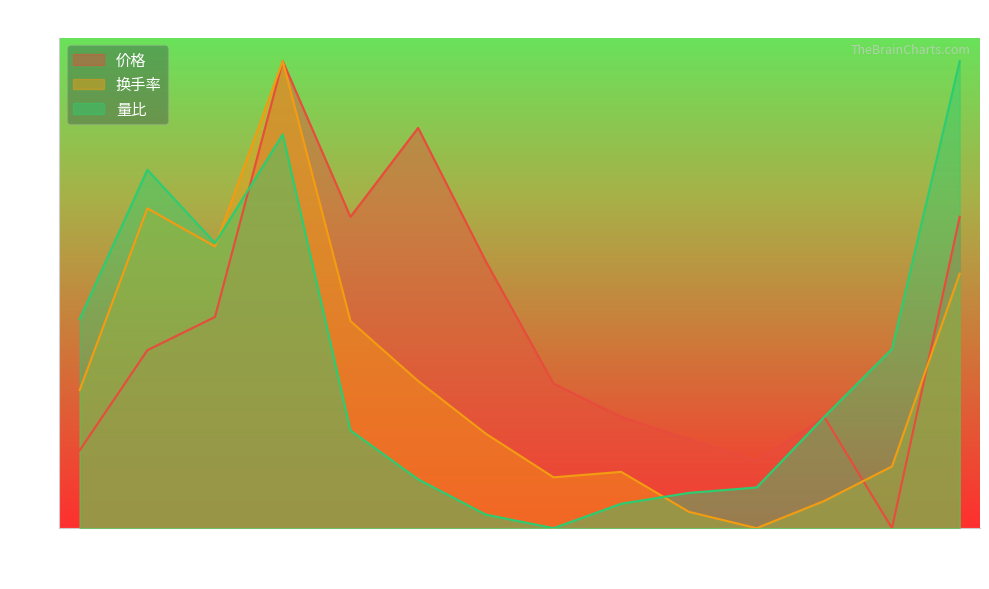

What is the value of the 换手率 point at the 1st from the left?

0.3